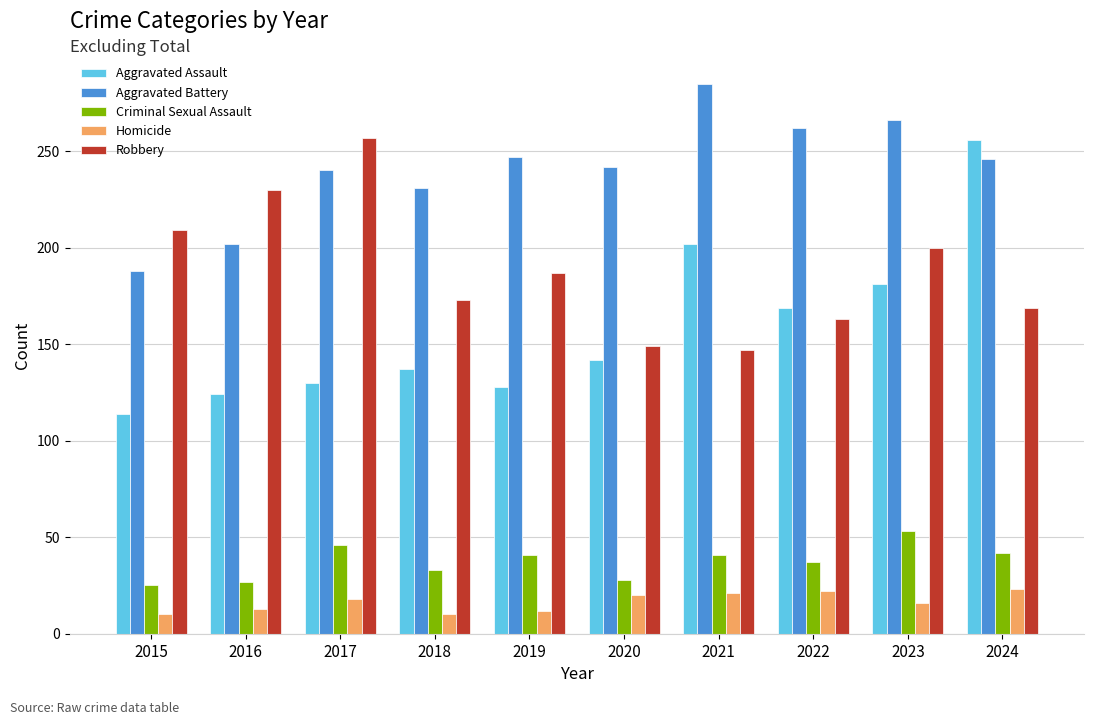

How many values in the Aggravated Assault series are below 142?

5